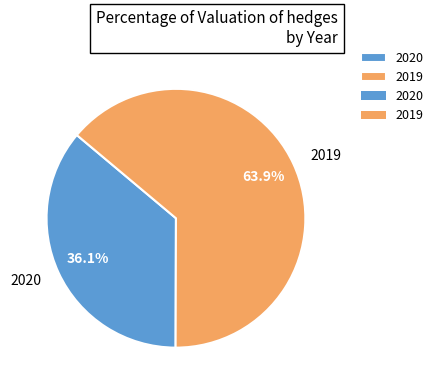

How many slices are in this pie chart?

2